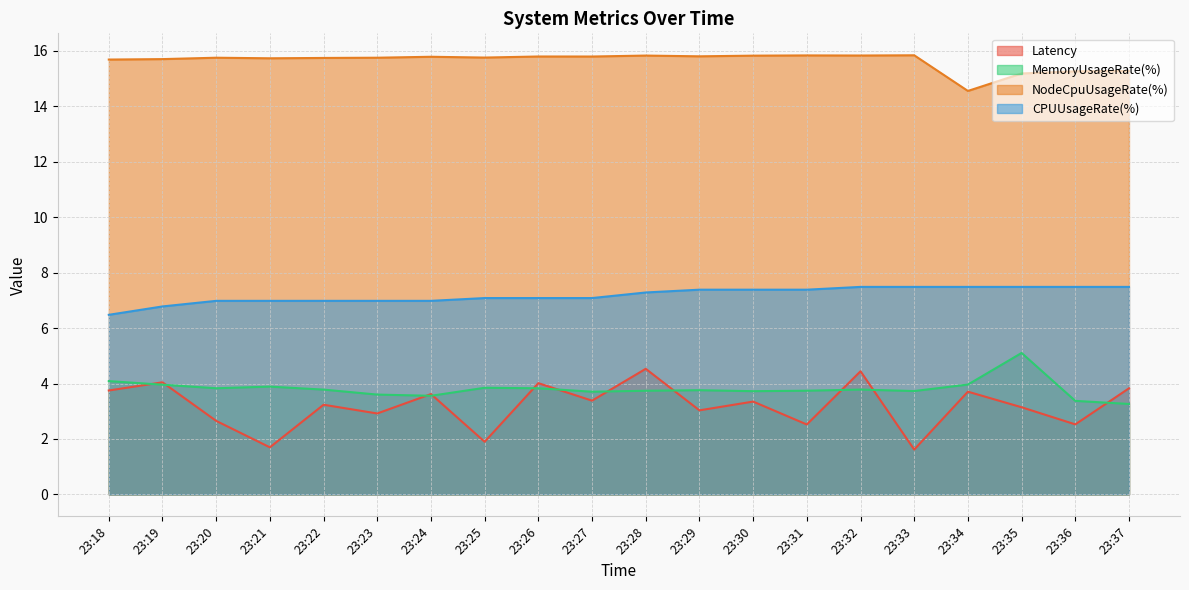

Is the value of NodeCpuUsageRate(%) at 23:21 greater than the value of MemoryUsageRate(%) at 23:33?

Yes